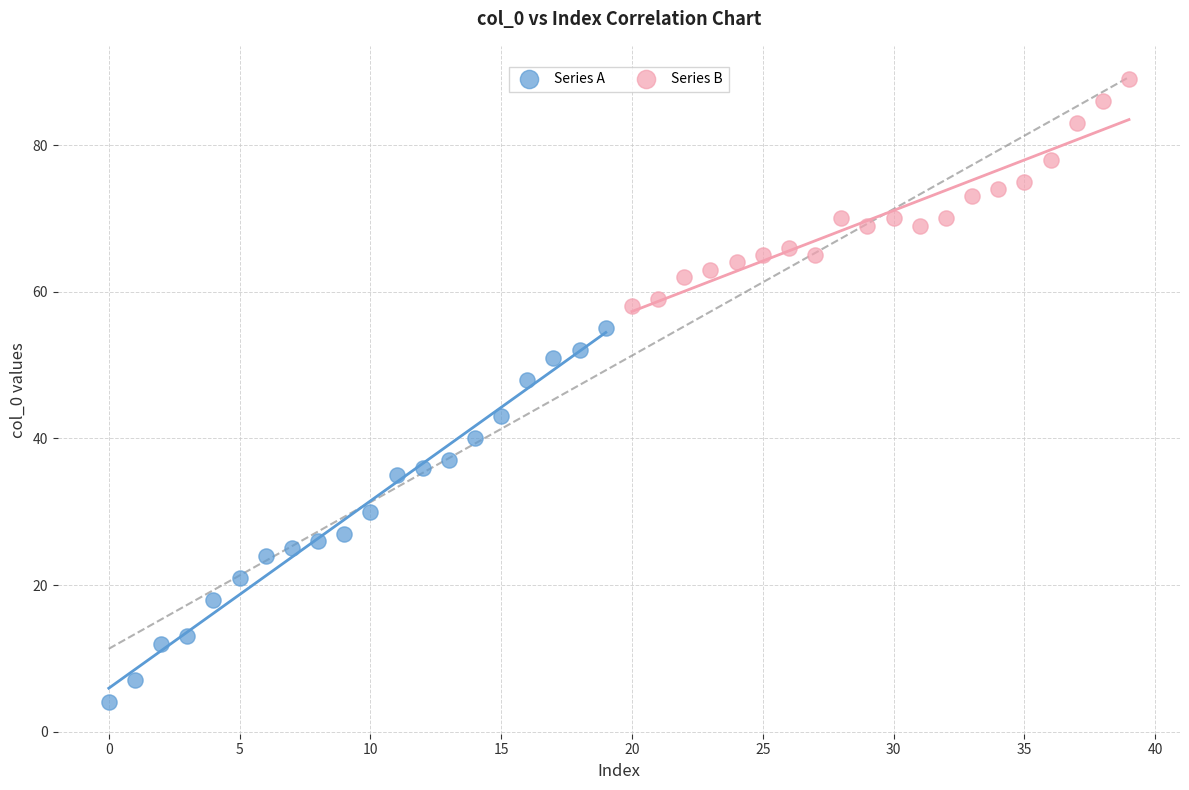

Which series reaches the maximum Y coordinate?

Series B